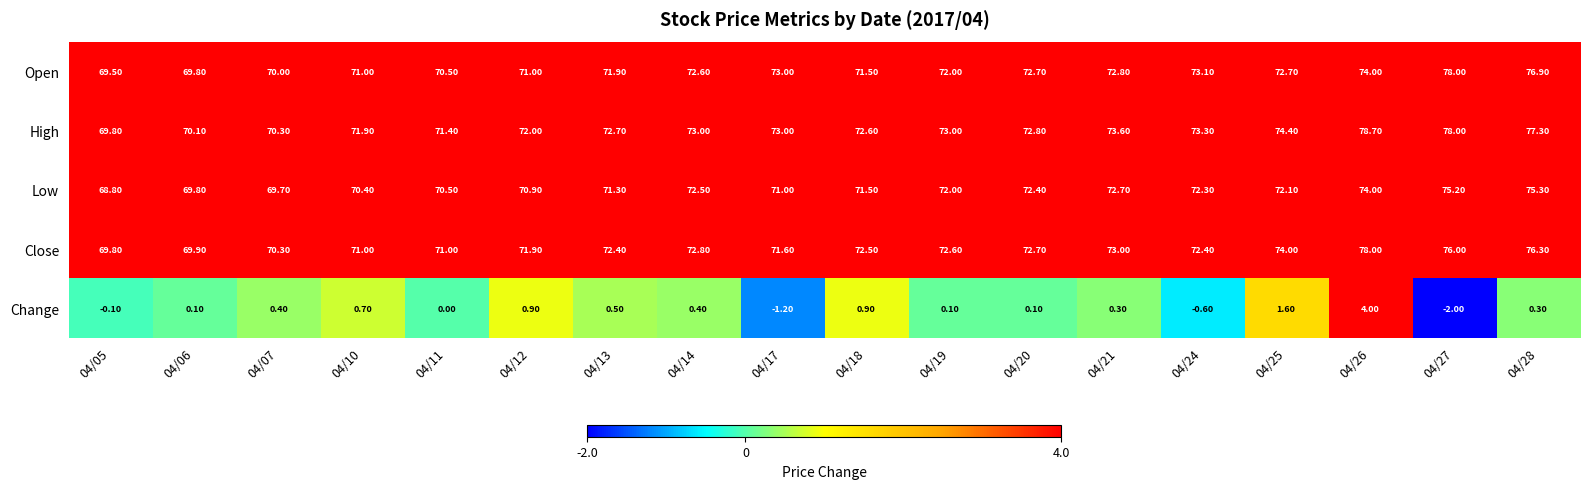

What is the difference between the highest and lowest values at 04/07?

69.9